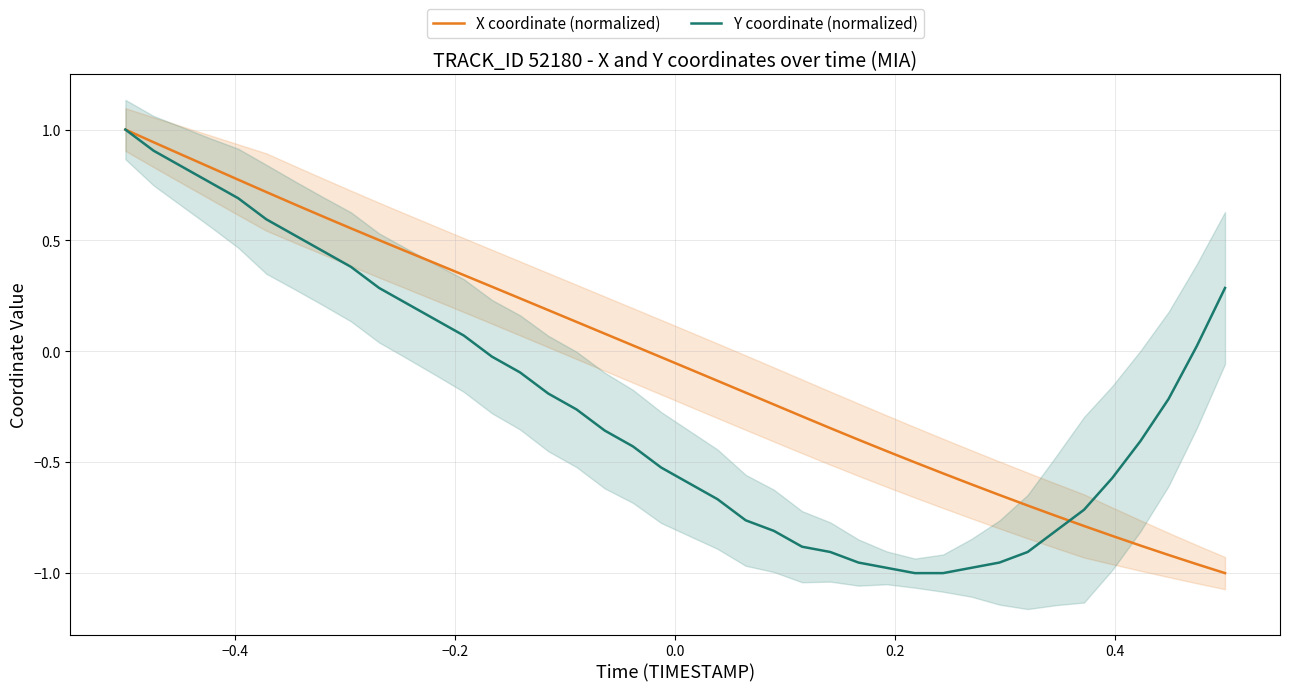

What is the highest value of the X coordinate (normalized) series?

1.0